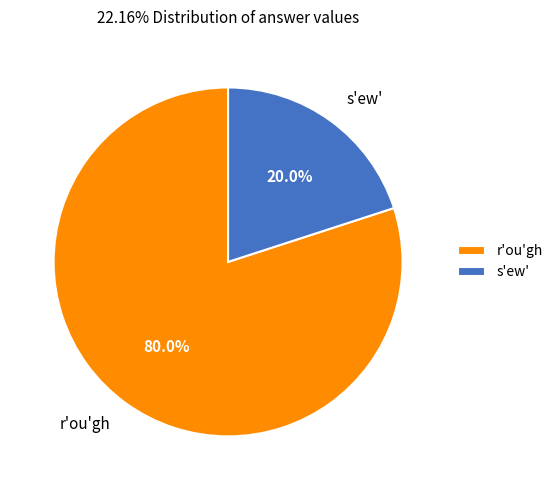

What percentage is the s'ew' slice, to the nearest percent?

20%